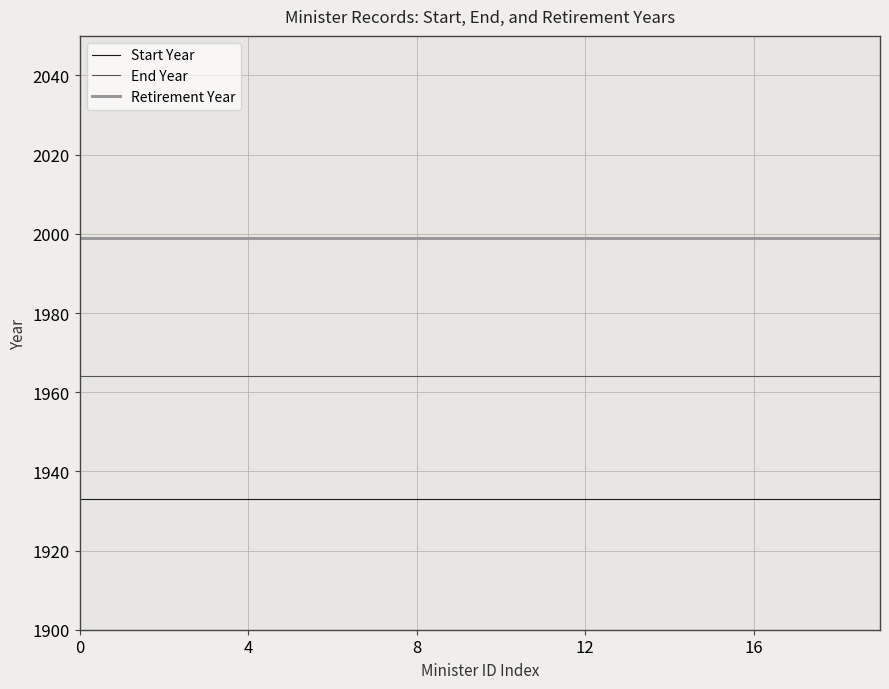

What are all the series names shown in the legend?

Start Year, End Year, Retirement Year